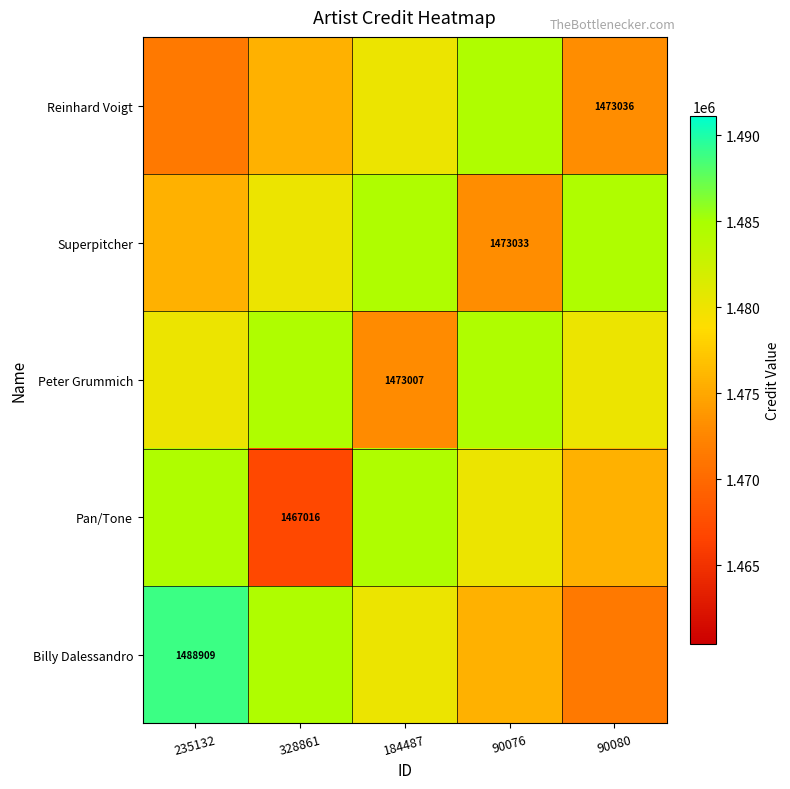

Count the number of categories in the chart.

5